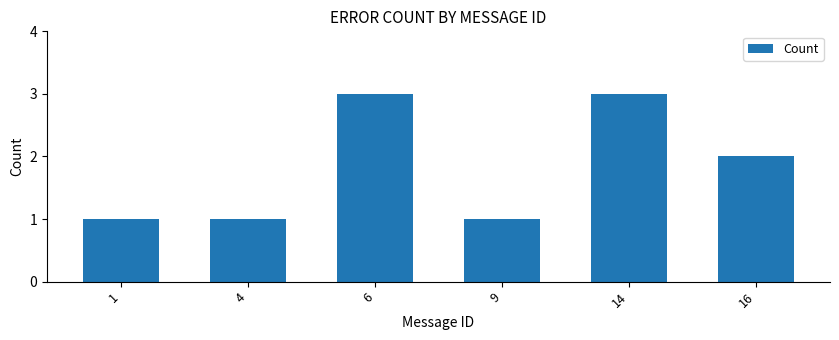

What is the smallest value displayed?

1